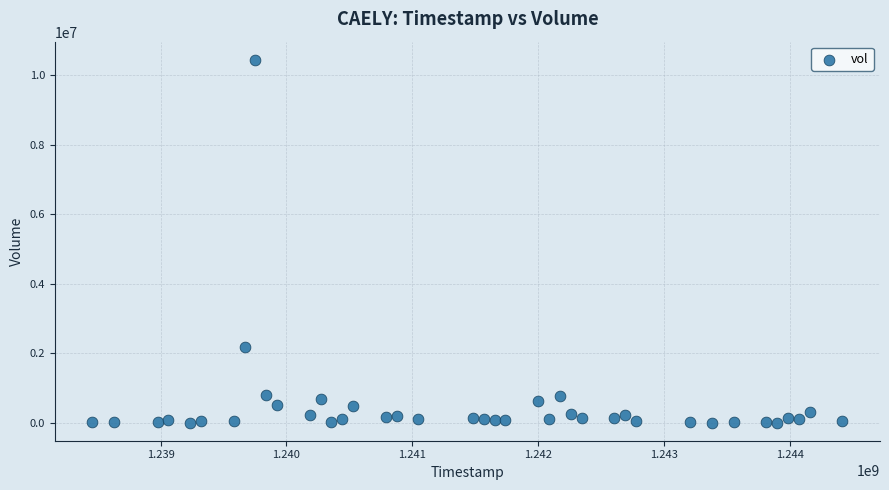

What Y value in the scatter plot is closest to 5229400?

2180400